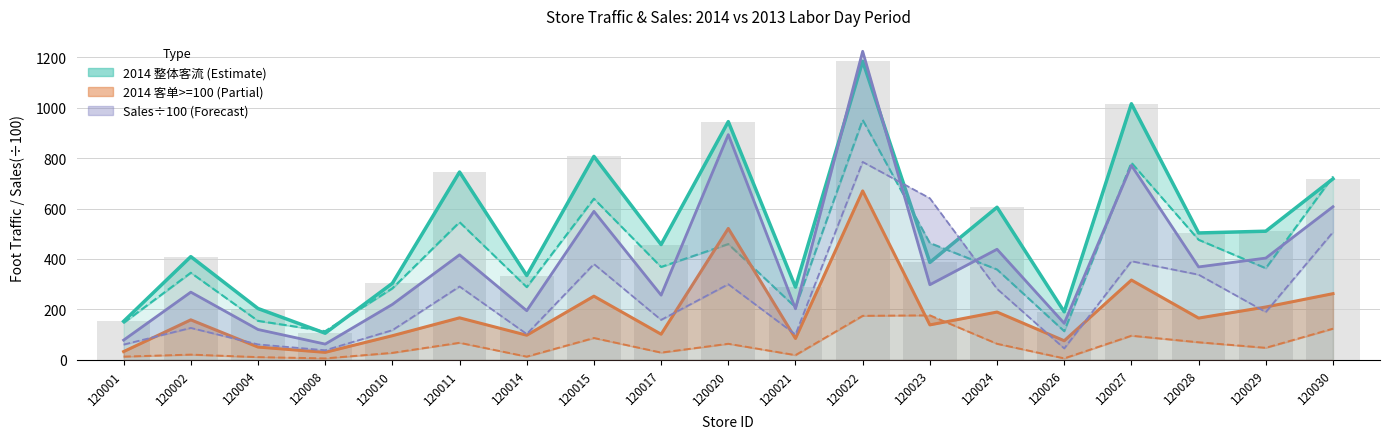

Where is 2013 整体销售(÷100) nearest to the value 411?

120027